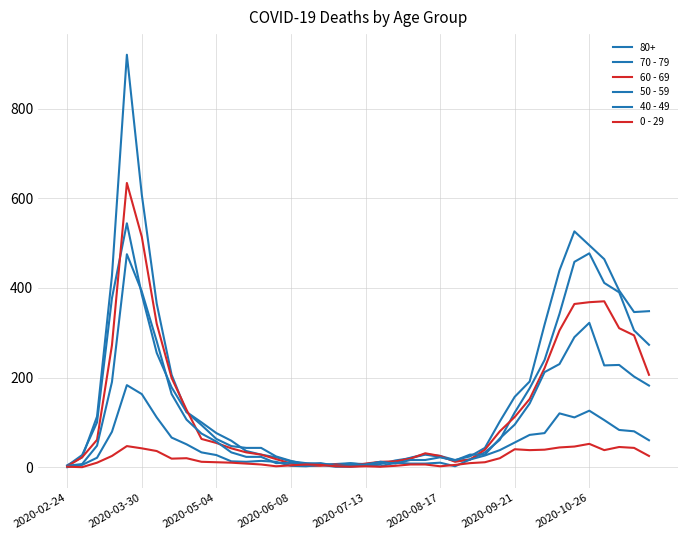

How many lines are shown in the chart?

6